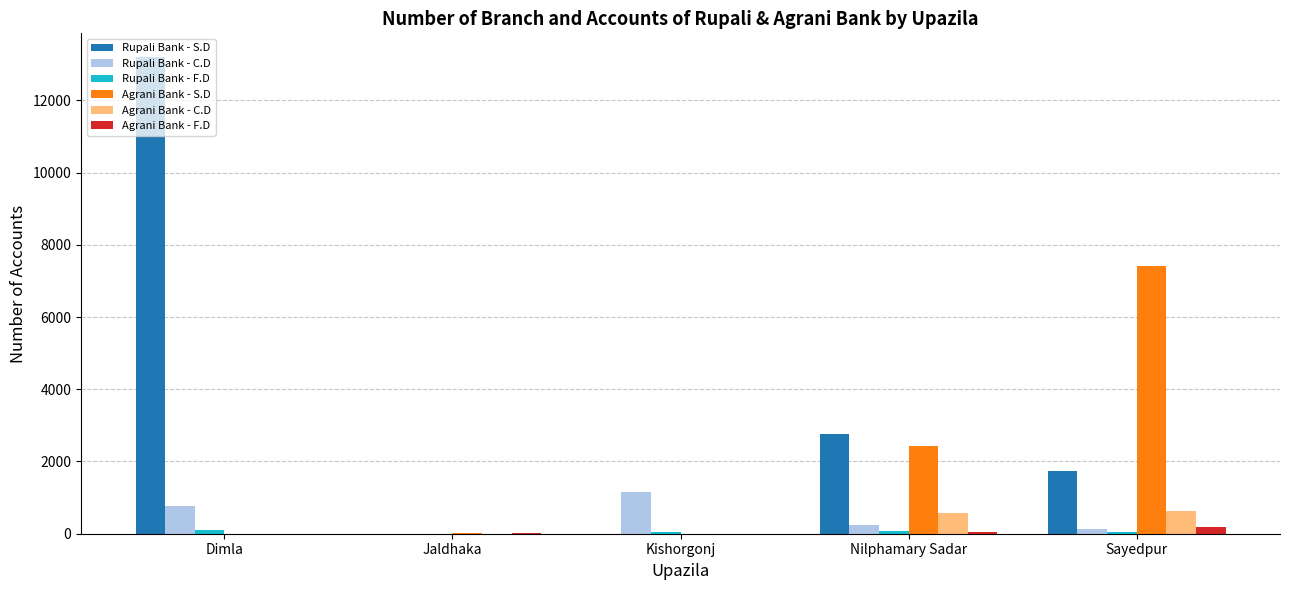

Is the value of Rupali Bank - C.D at Dimla greater than the value of Agrani Bank - F.D at Kishorgonj?

Yes